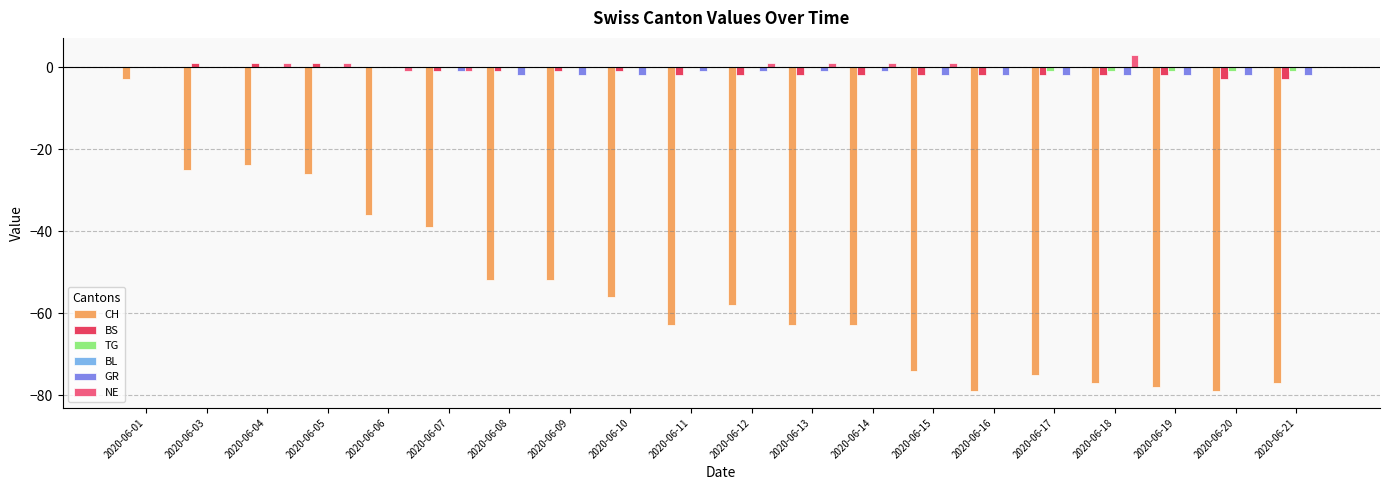

What is the maximum value shown in the chart?

3